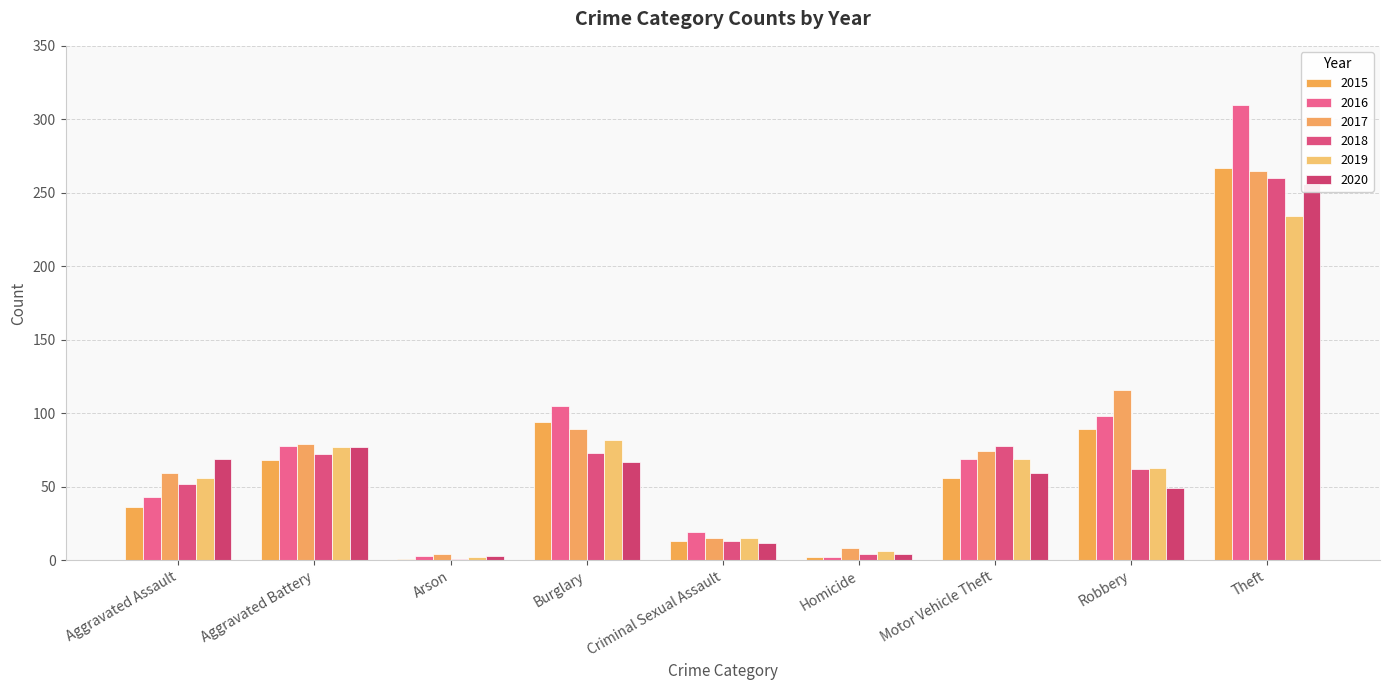

Which category has the lowest value in the 2015 series?

Arson